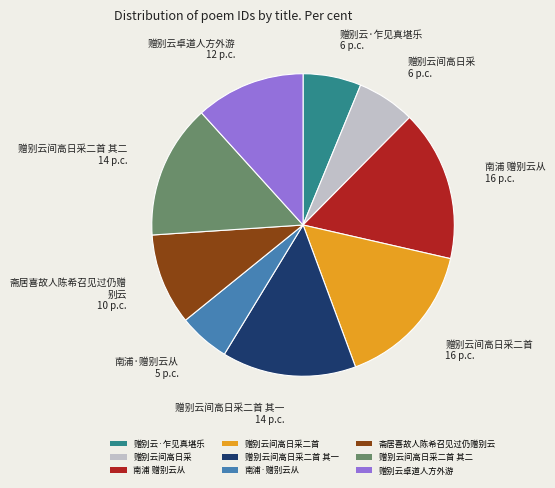

Is there a majority slice in this chart?

No